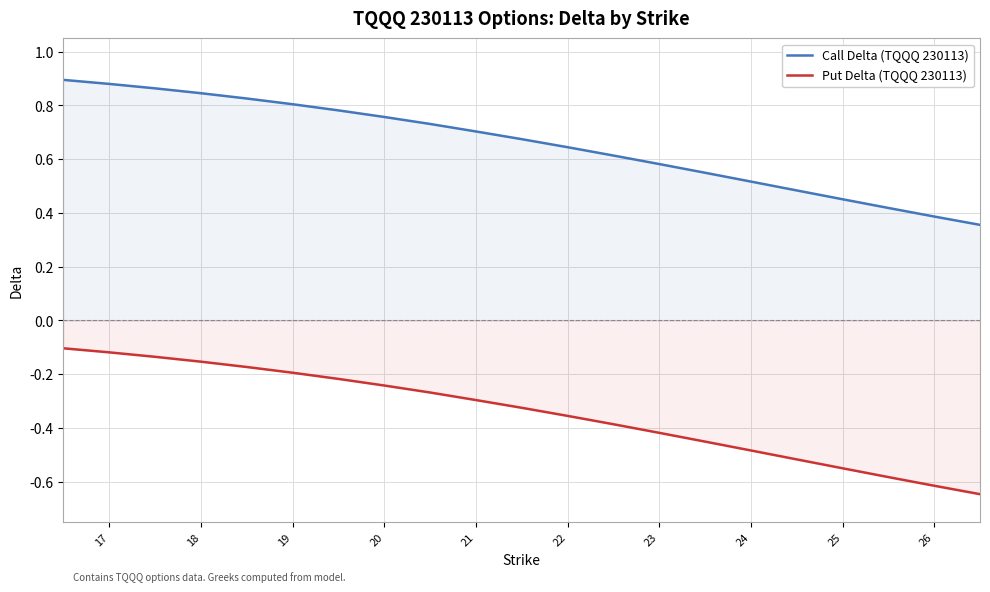

What is the difference between the maximum and minimum values in the Put Delta (TQQQ 230113) series?

0.5